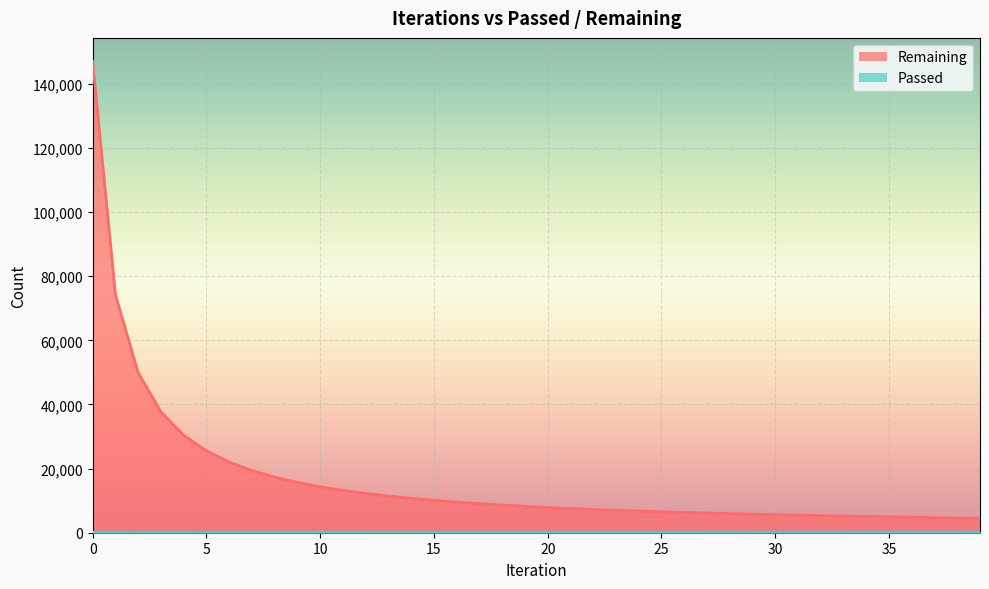

True or false: Passed has a value of 298 at 38.

False